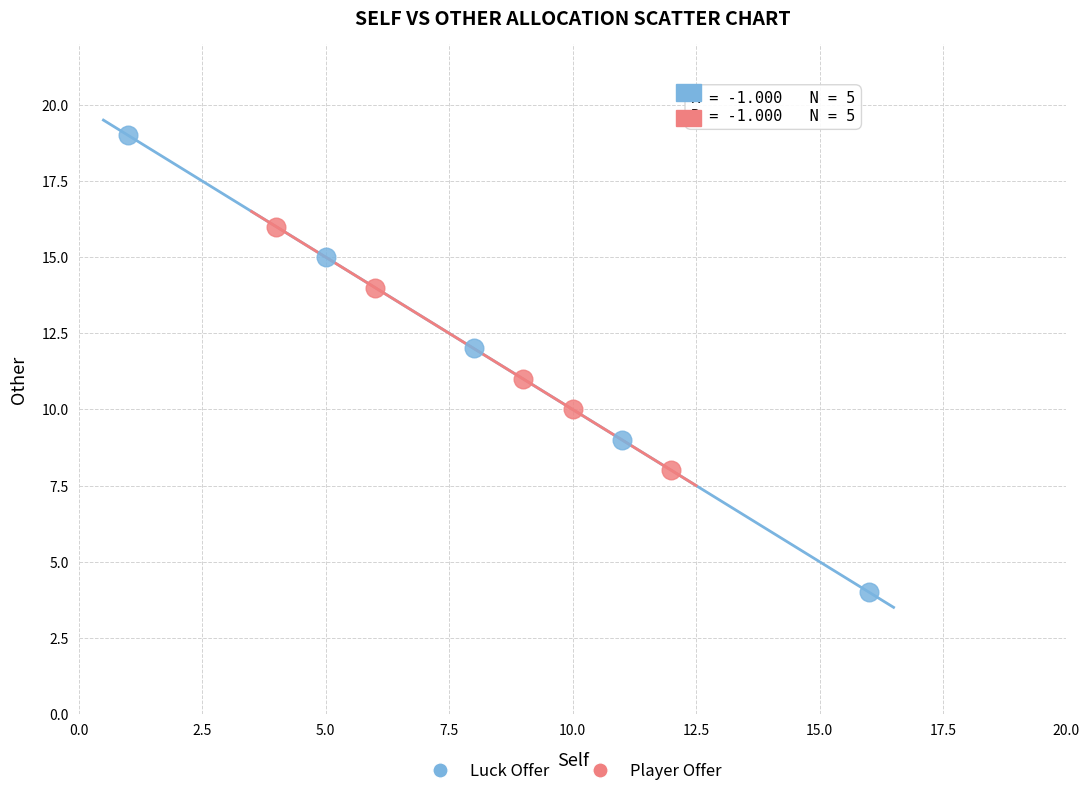

Which series reaches the maximum Y coordinate?

Luck Offer